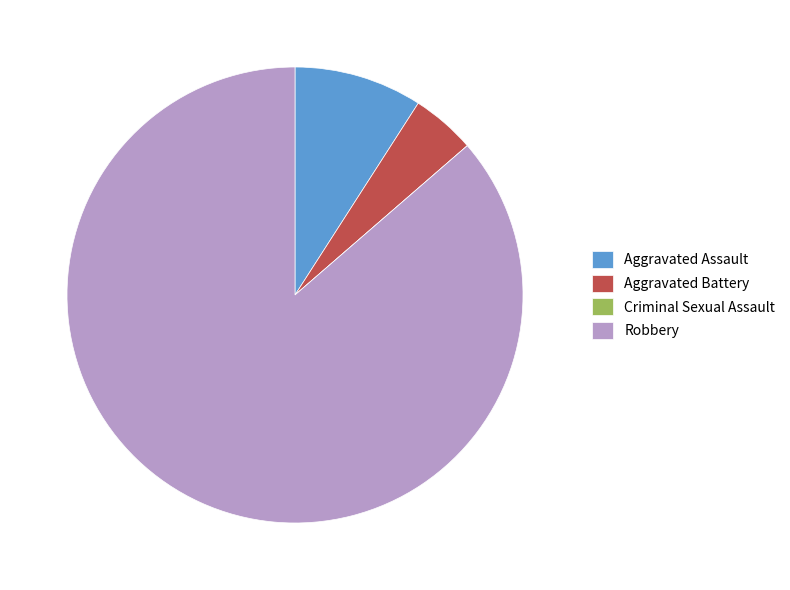

True or false: Aggravated Assault accounts for 1% of the total.

False